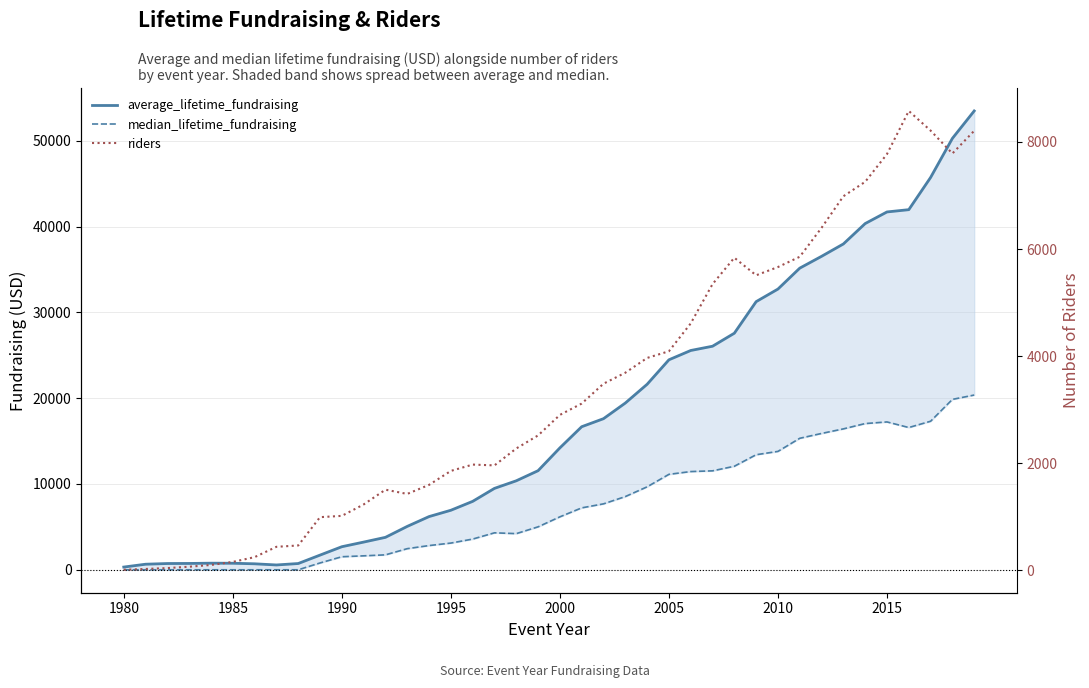

In median_lifetime_fundraising, how many points are lower than both neighbors (excluding endpoints)?

2